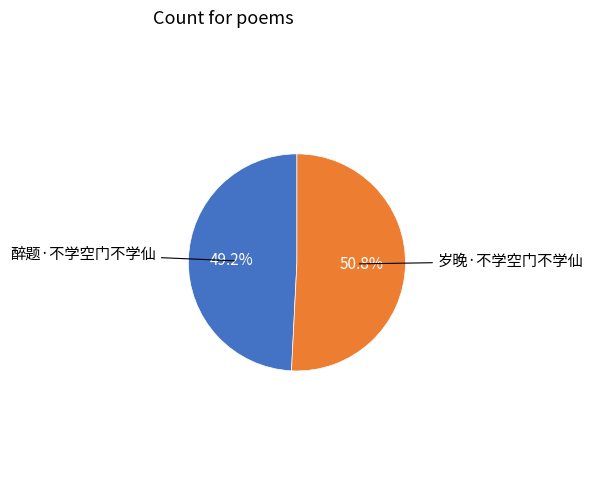

Does any single category account for the majority?

Yes